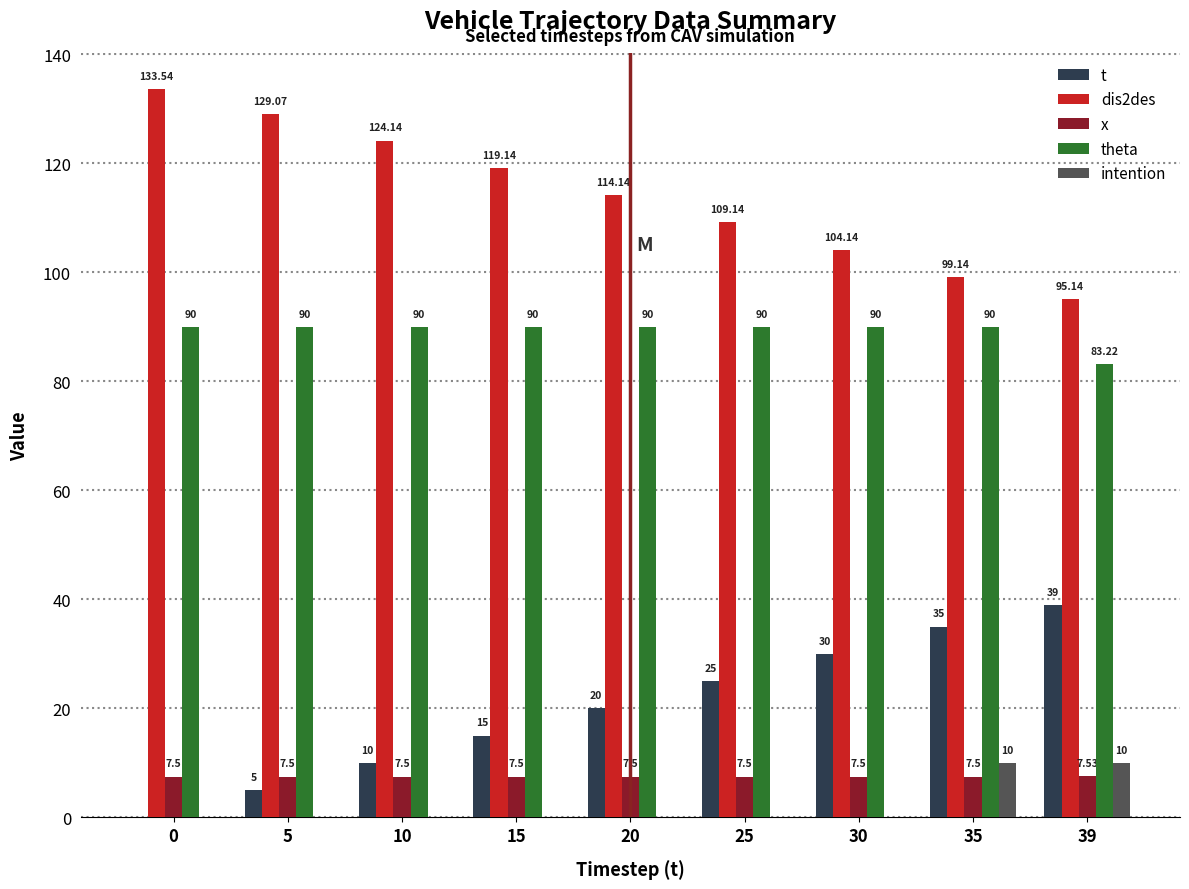

Read the t value at 20.

20.0